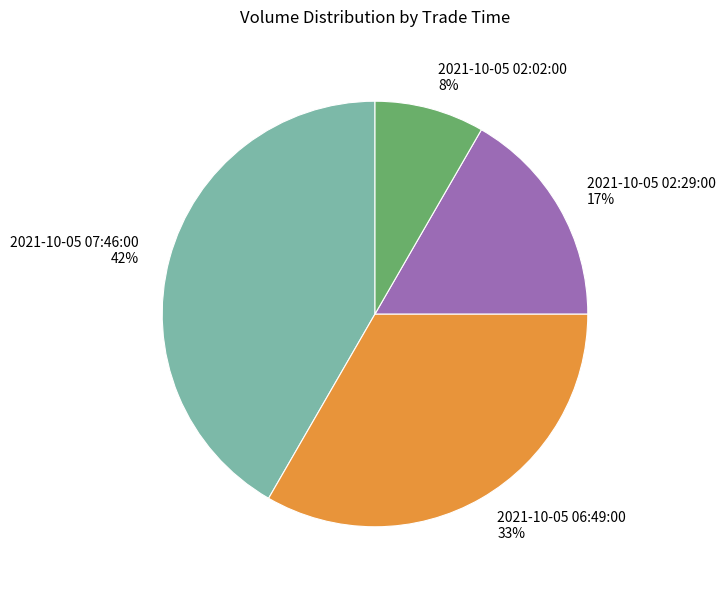

Rank the categories by value from lowest to highest.

2021-10-05 02:02:00, 2021-10-05 02:29:00, 2021-10-05 06:49:00, 2021-10-05 07:46:00